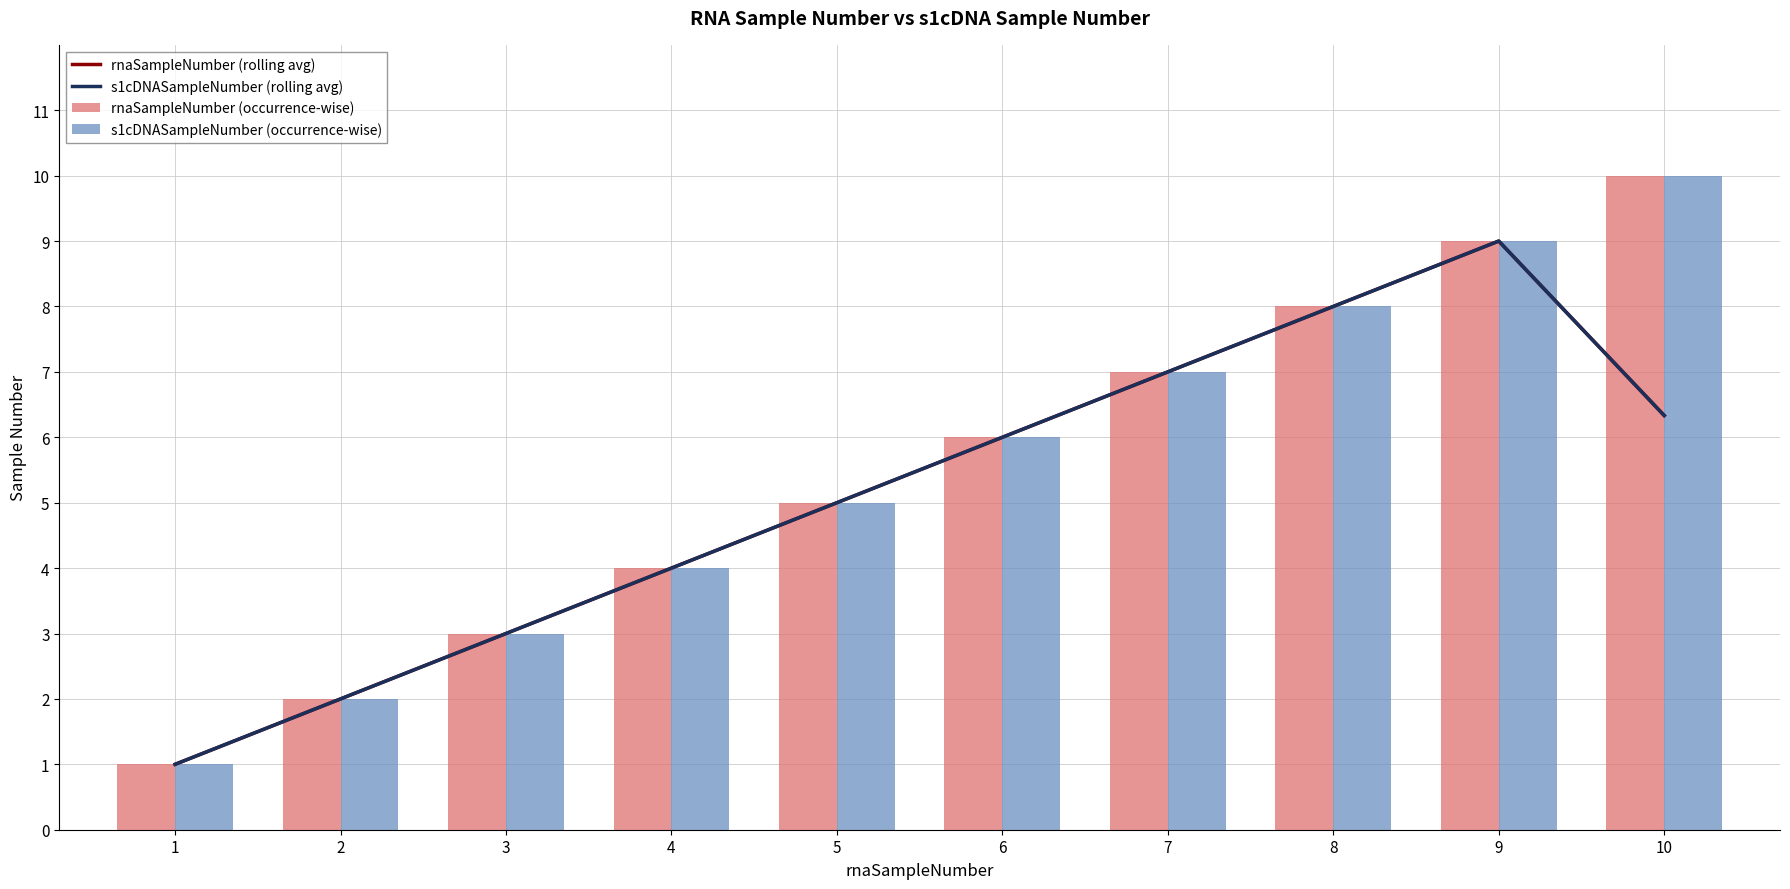

What is the approximate value of s1cDNASampleNumber (rolling avg) at 2?

2.0